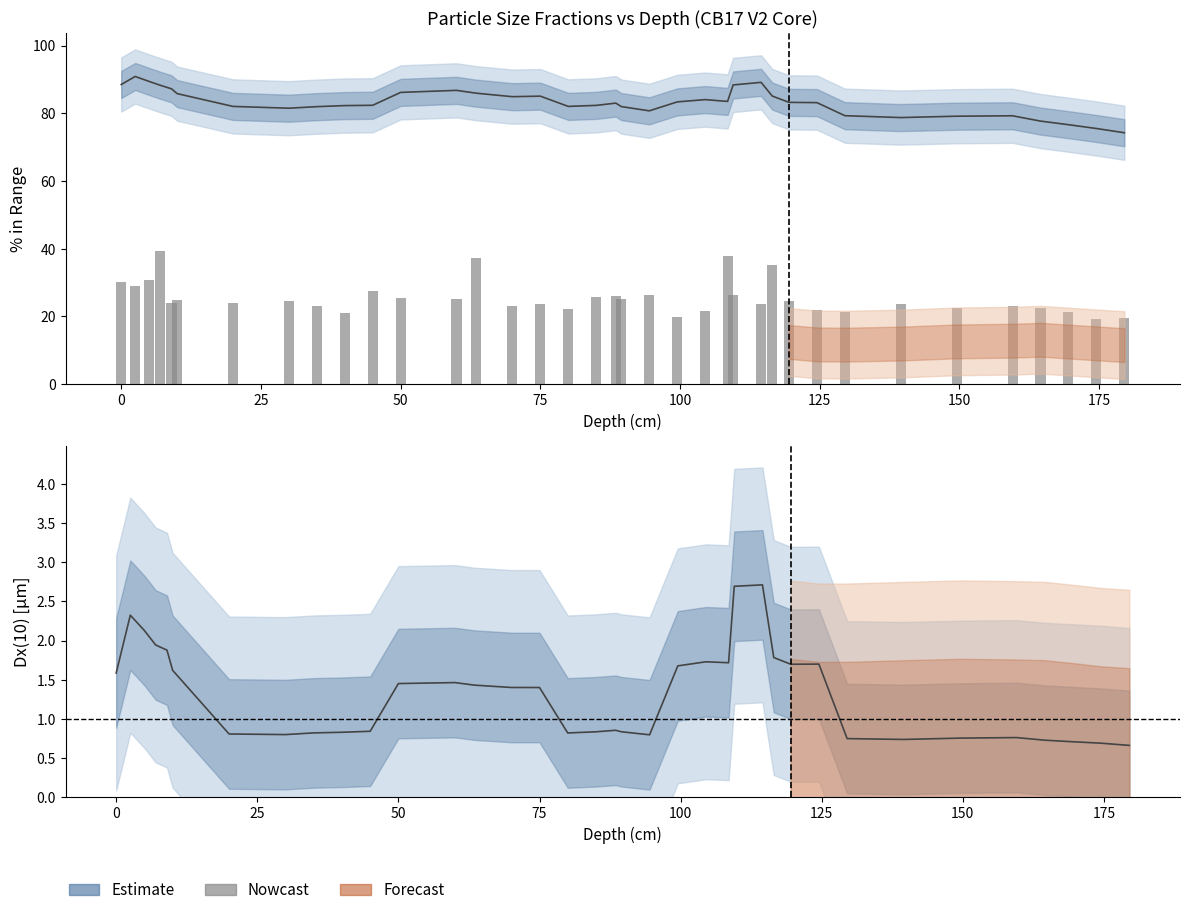

What is the value of the Result In Range (8,16) μm bar at the 19th from the left?

25.9